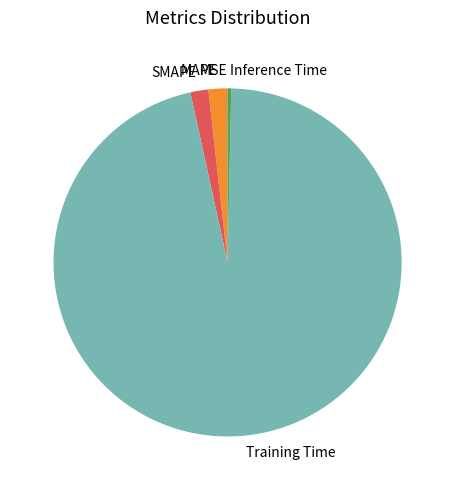

True or false: MAPE accounts for 2% of the total.

True